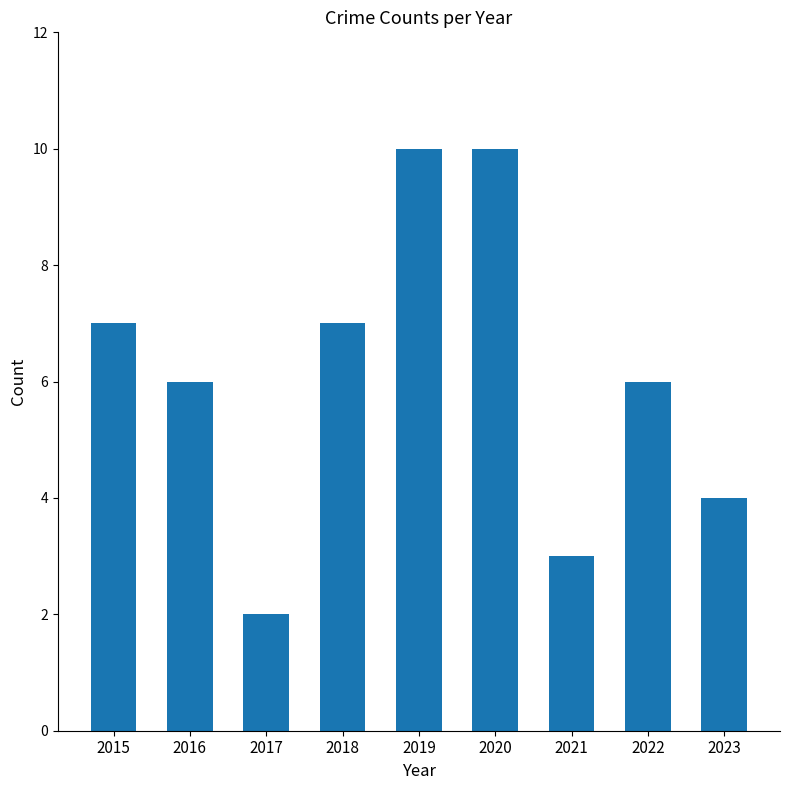

The chart shows a value of 7 at 2015. True or false?

True